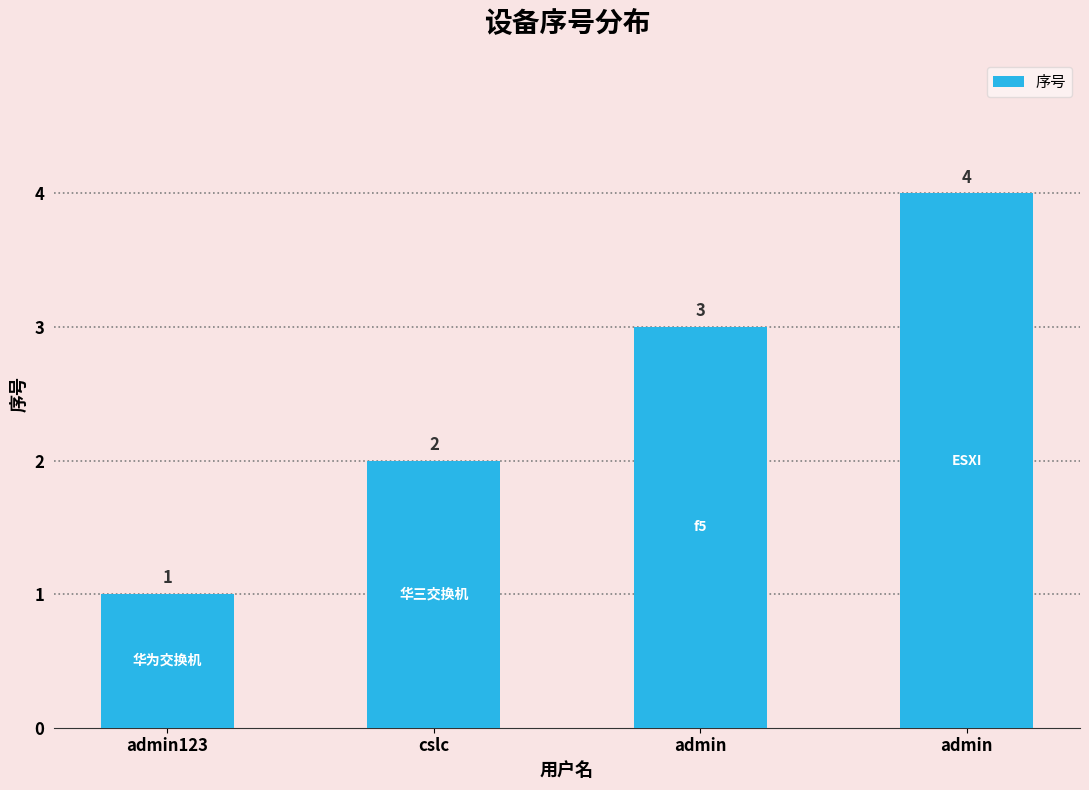

What is the difference between the maximum and minimum values?

3